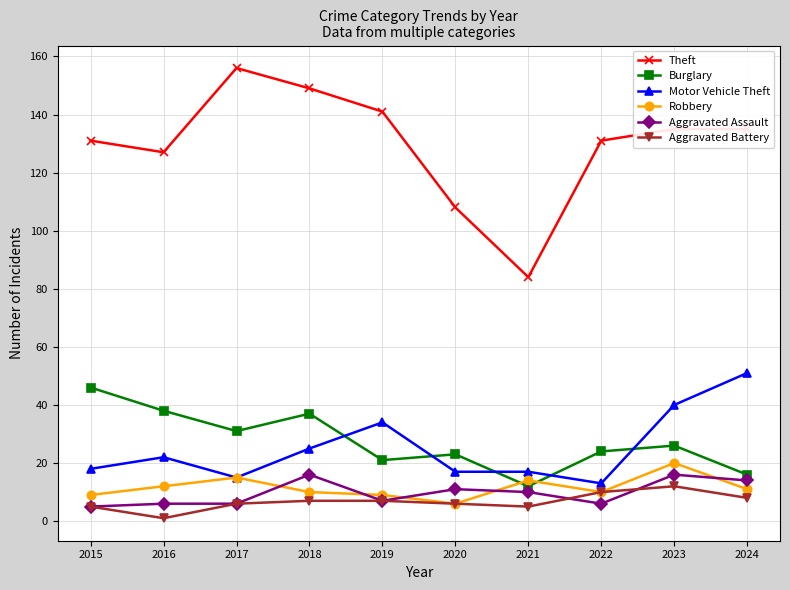

Which series has the largest total across all categories?

Theft